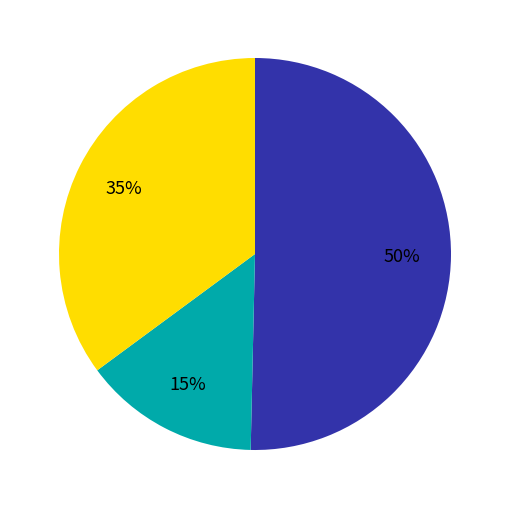

How many segments does this pie chart have?

3